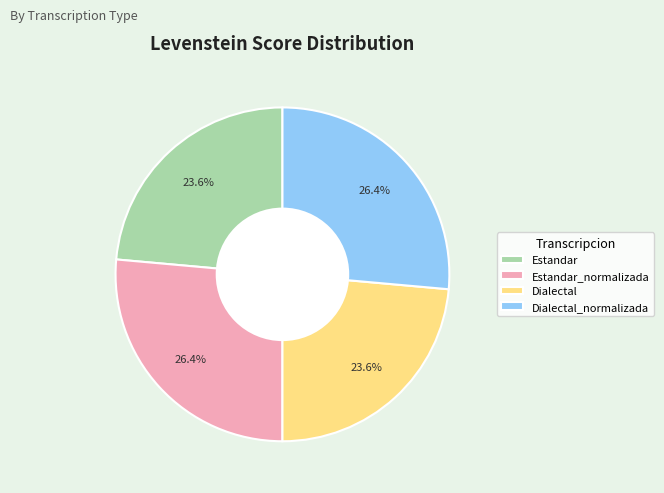

Count the number of slices in the pie.

4